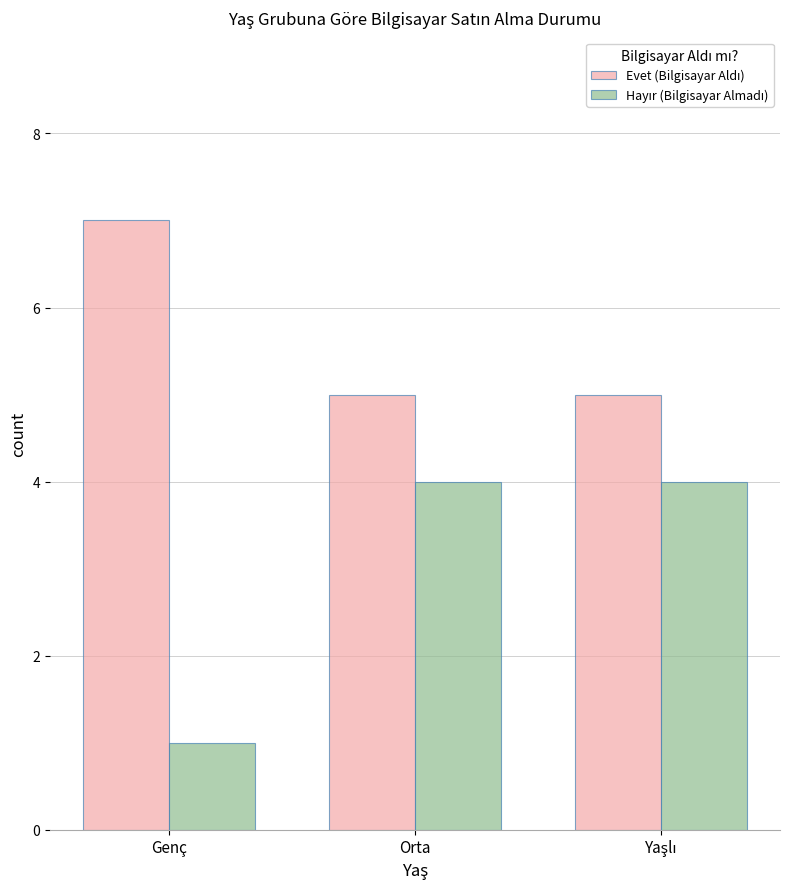

What is the total value across all series at Genç?

8